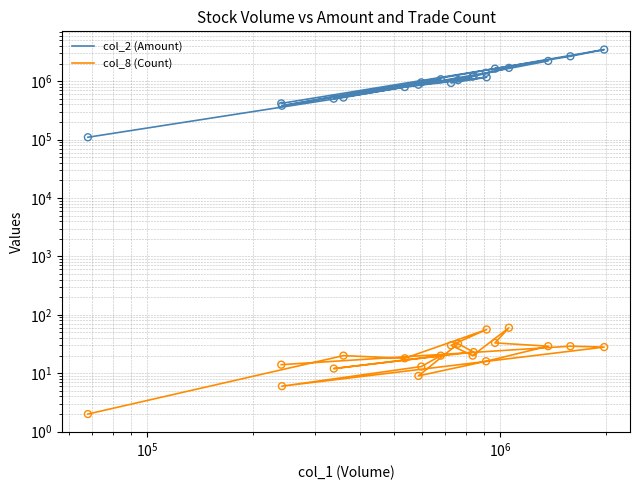

Which series has the widest spread of Y values?

col_2 (Amount)